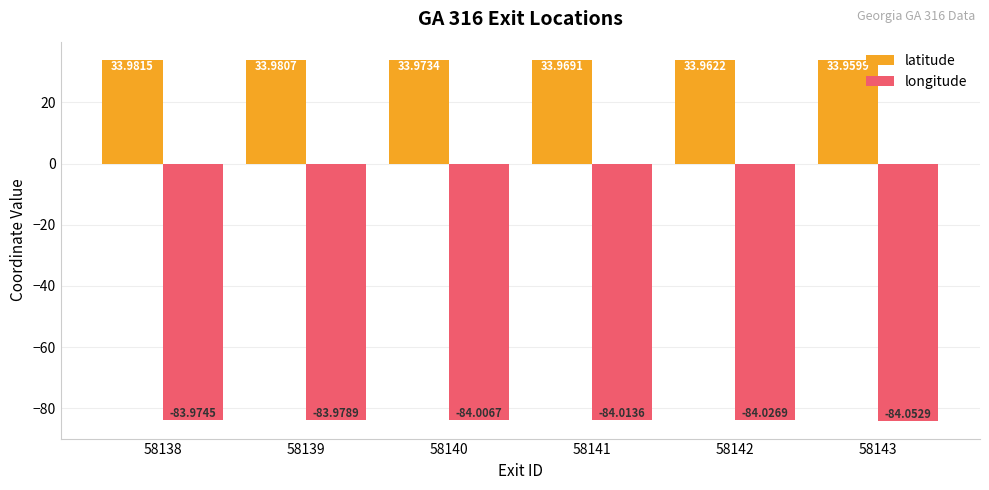

Are the bars grouped side by side (vs. stacked)?

Yes